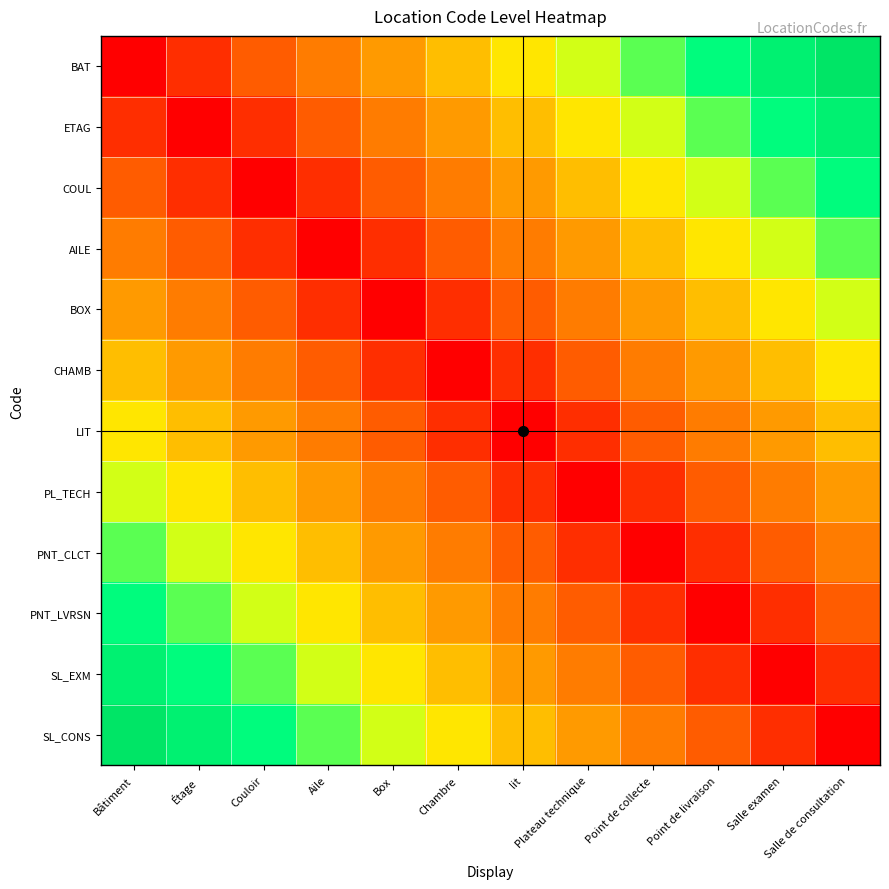

What is the total value across all series at Box?

38